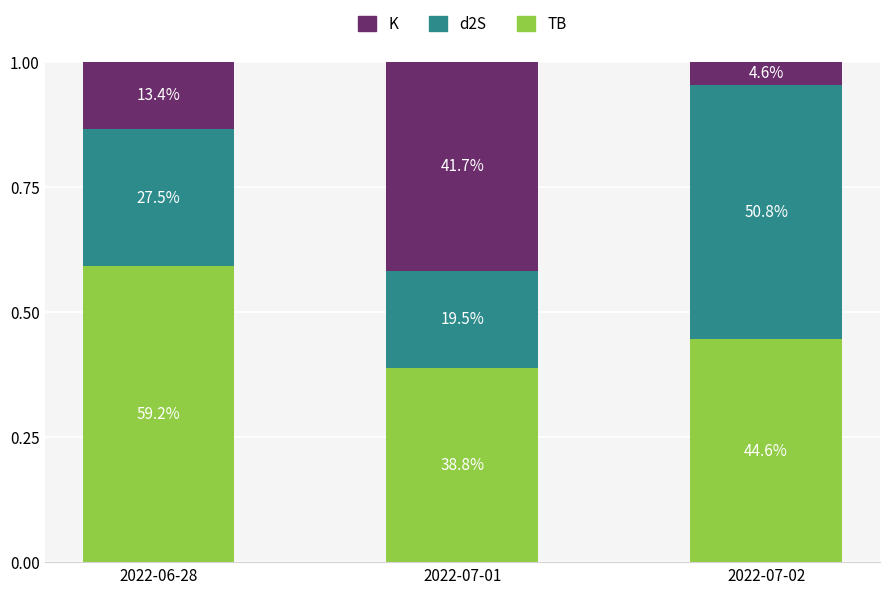

What are all the series names shown in the legend?

K, d2S, TB